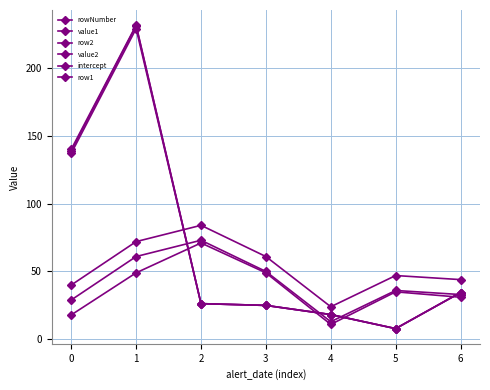

How many data points does each series have?

7